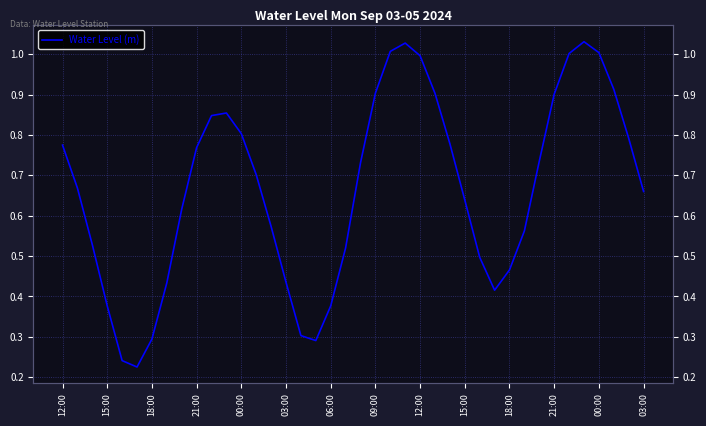

What is the greatest value displayed?

1.0